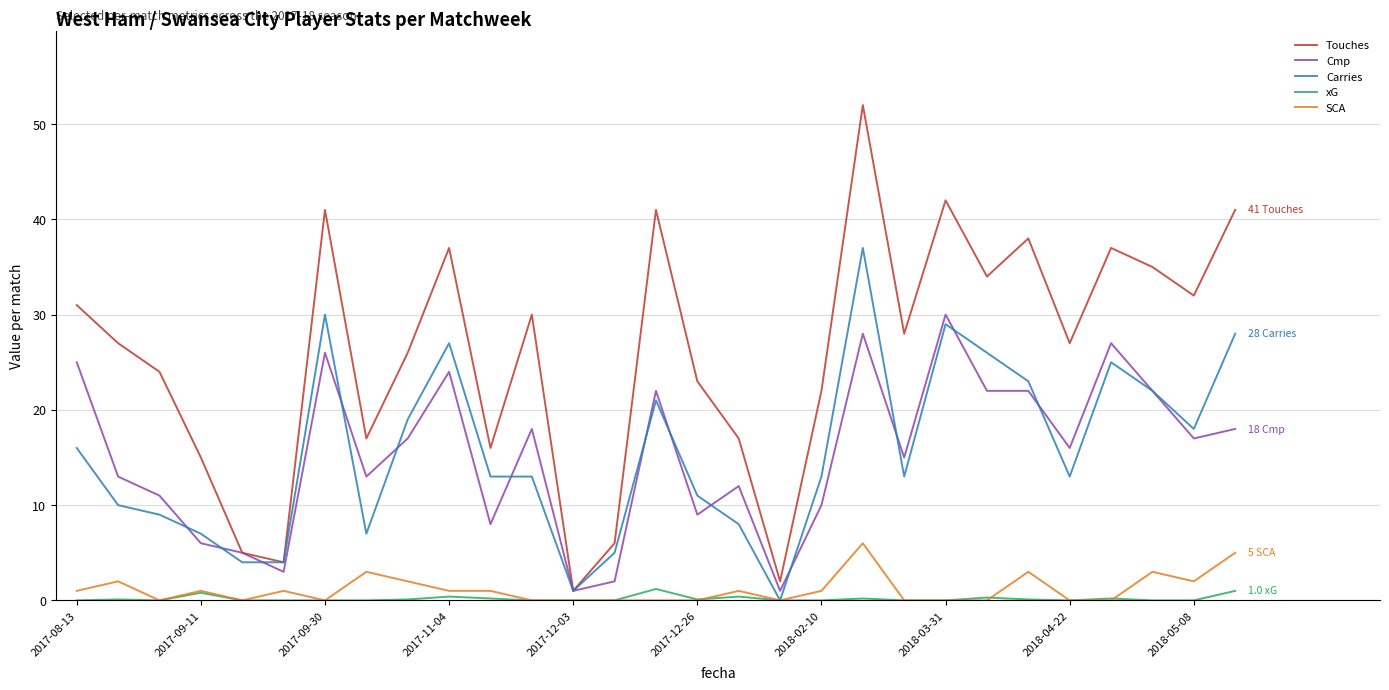

Rank the series by their maximum value, from highest to lowest.

Touches, Carries, Cmp, SCA, xG